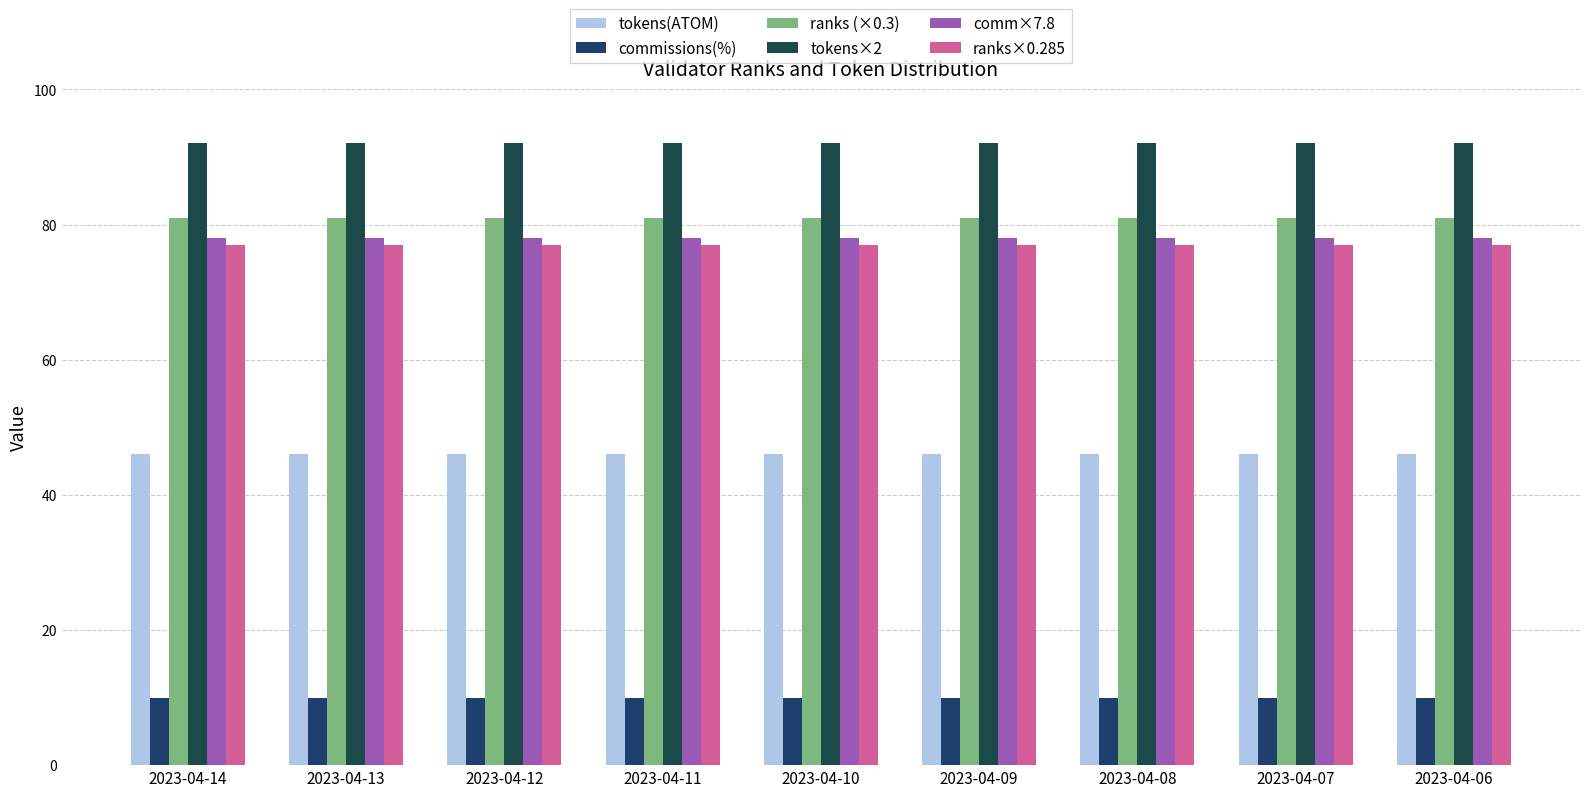

Read the commissions(%) value at 2023-04-08.

10.0